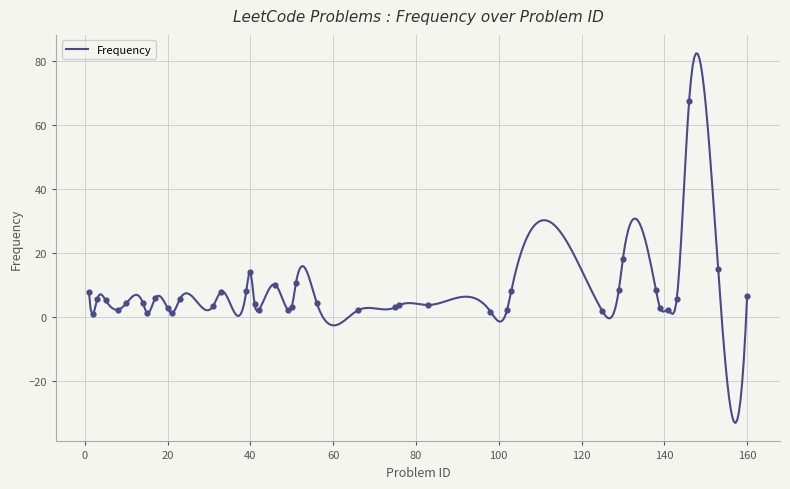

What is the ratio of the value at 141 to the value at 103?

0.3